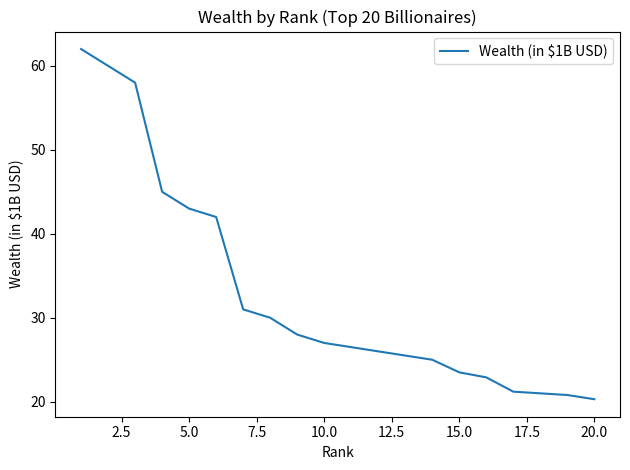

What is the difference between the second highest and minimum values?

39.7